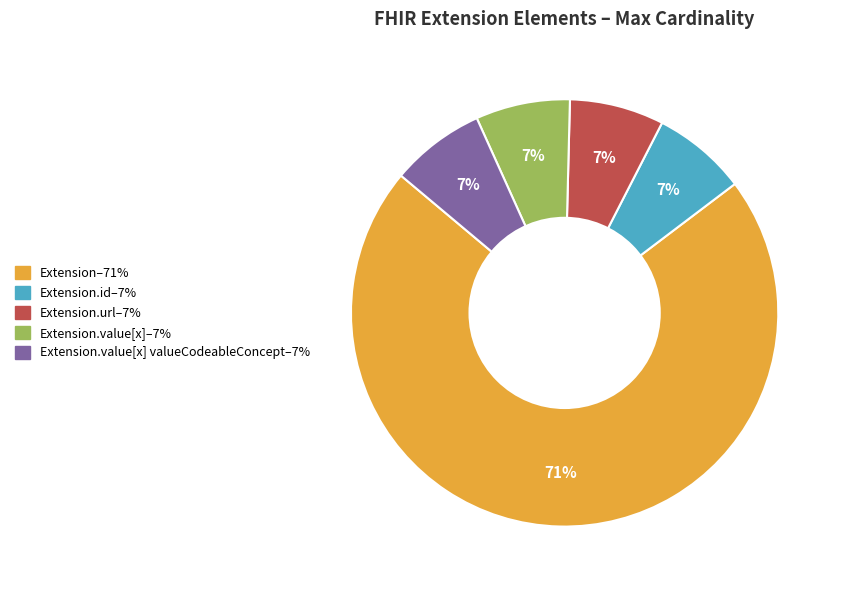

To the nearest percent, what is the average slice percentage?

20%